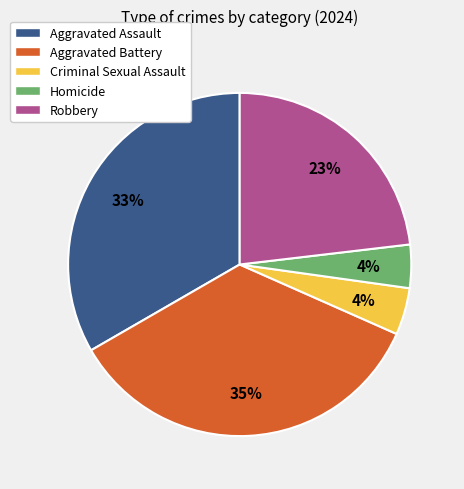

Do Robbery and Aggravated Battery together represent more than half of the pie?

Yes